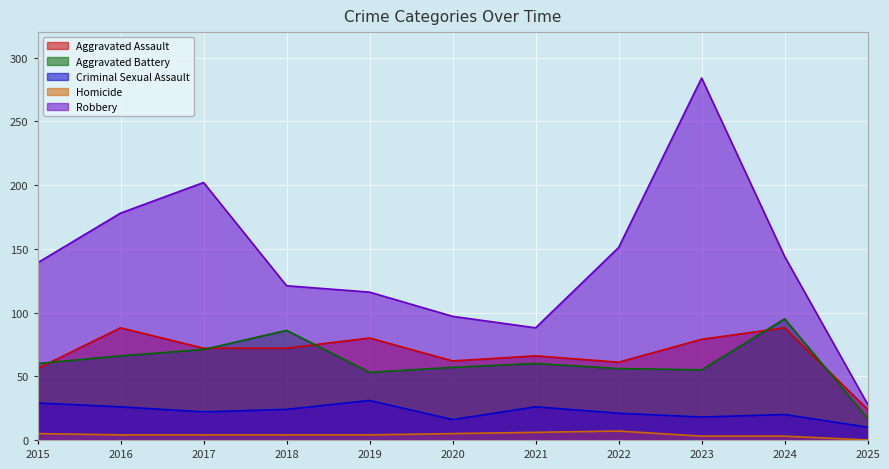

True or false: Aggravated Battery has a value of 56 at 2022.

True